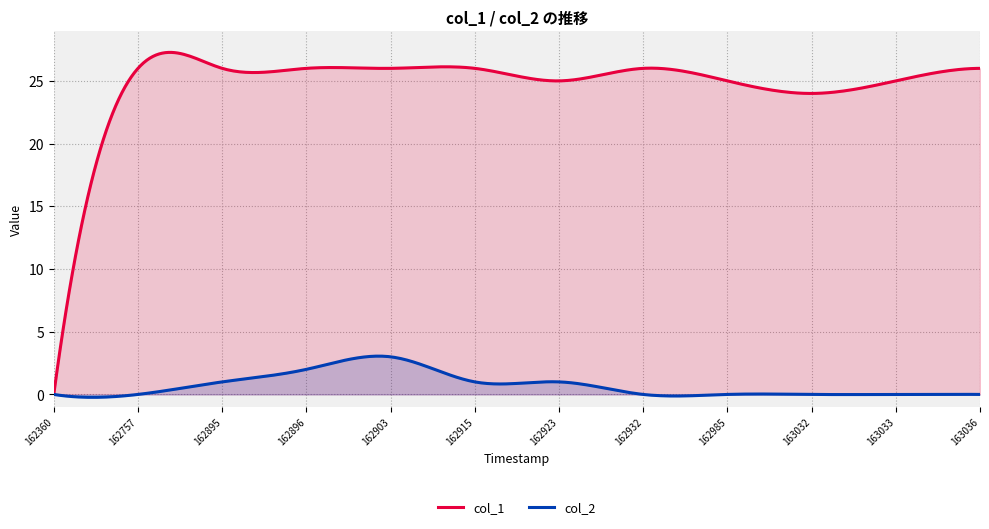

What are all the series names shown in the legend?

col_1, col_2